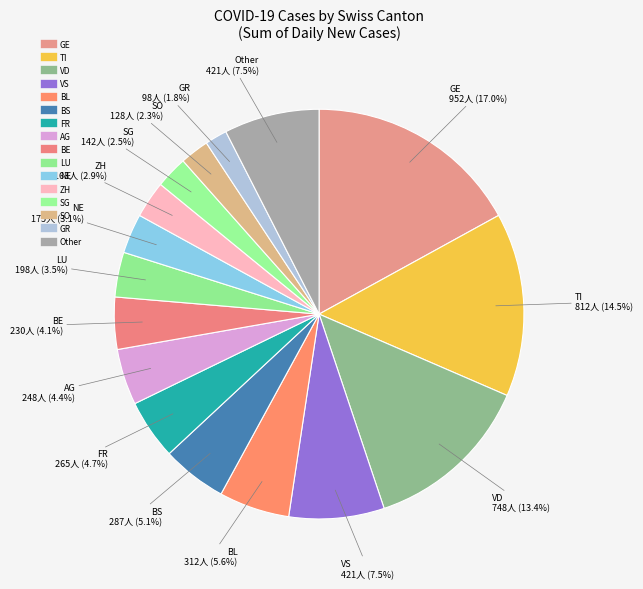

True or false: BL accounts for 6% of the total.

True